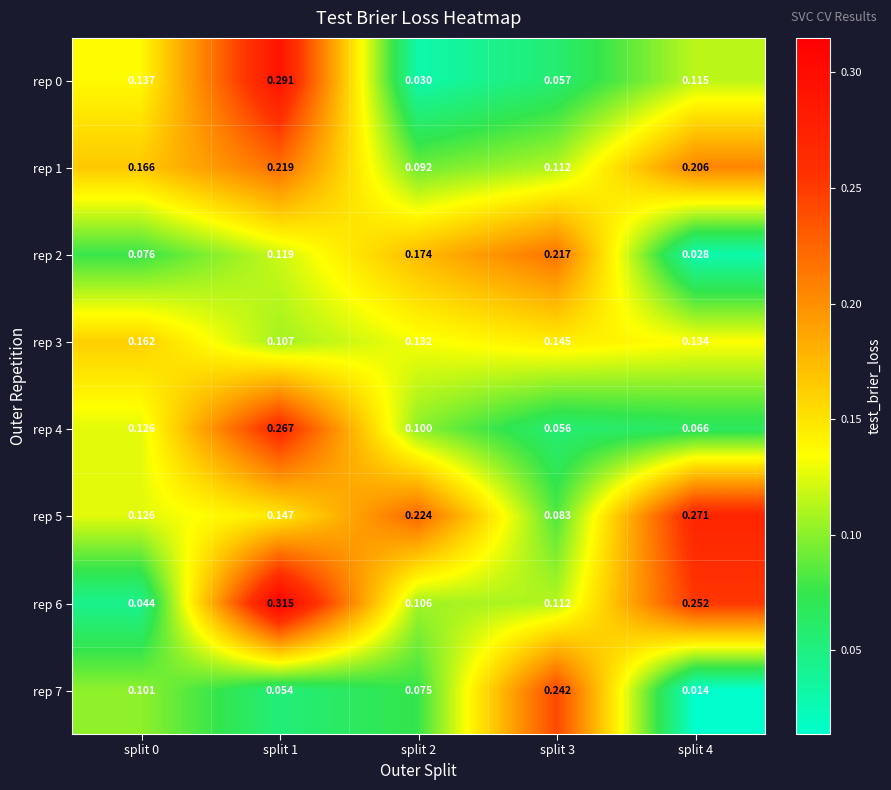

Is the value of rep 4 at split 0 greater than the value of rep 1 at split 2?

Yes